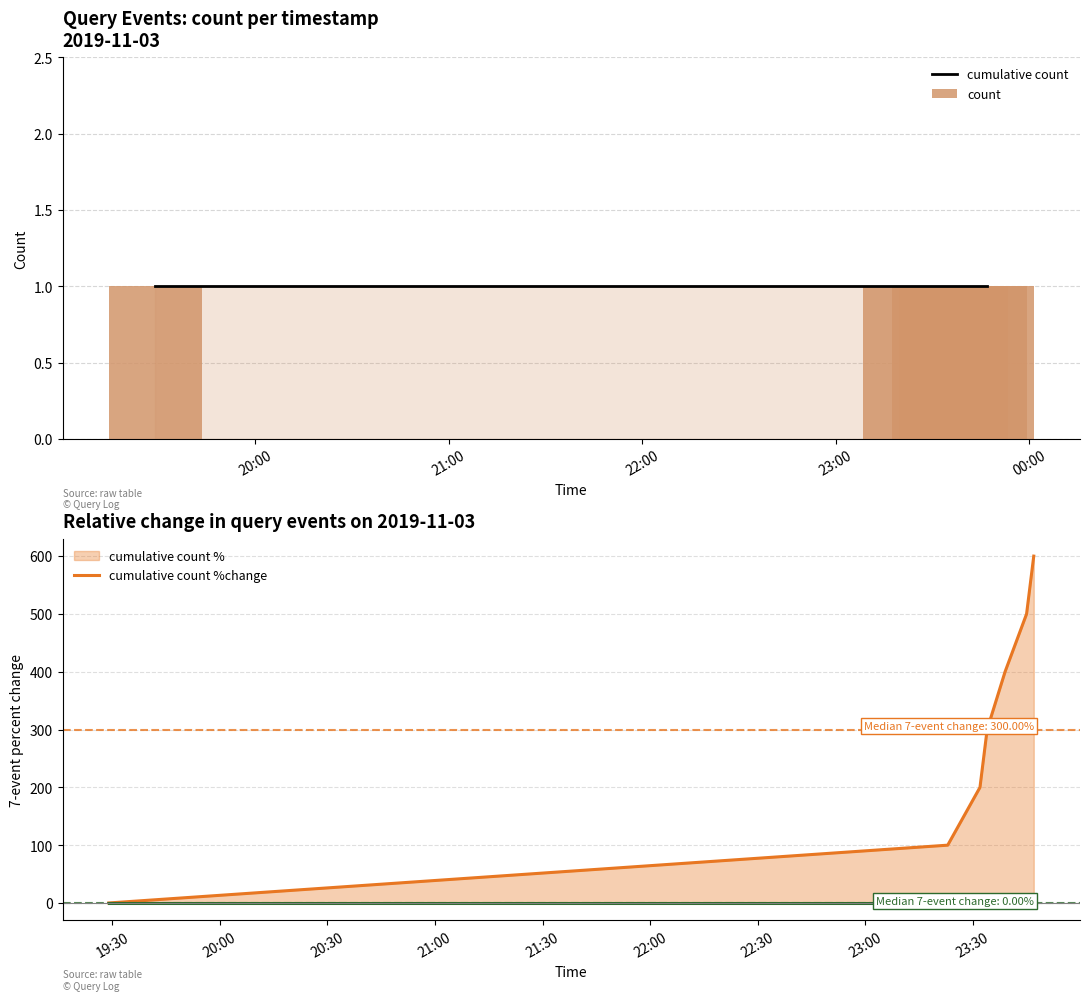

The count series shows 2 at 00:00. True or false?

False